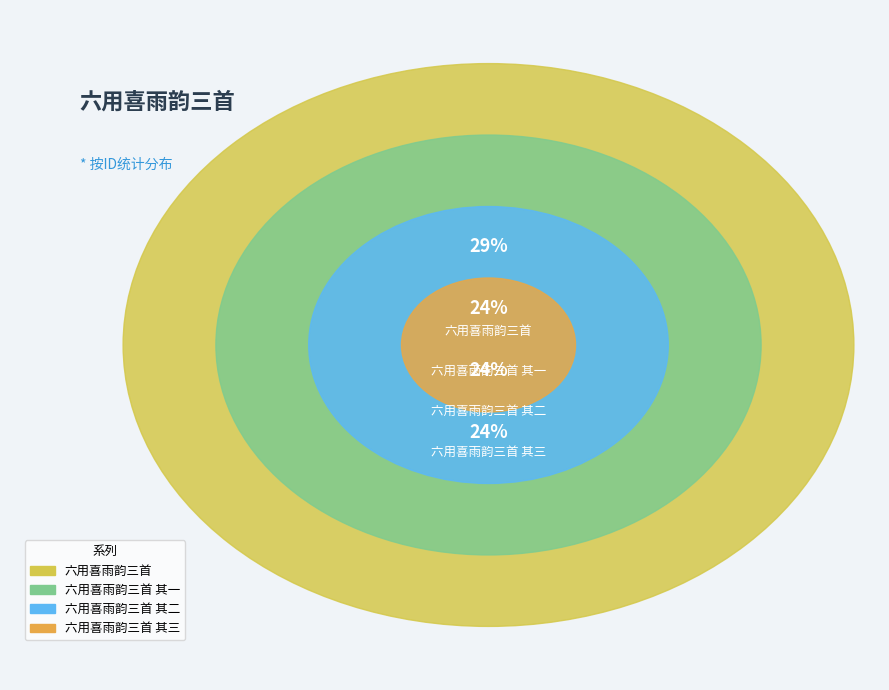

Rank the categories by value from lowest to highest.

六用喜雨韵三首 其三, 六用喜雨韵三首 其二, 六用喜雨韵三首 其一, 六用喜雨韵三首